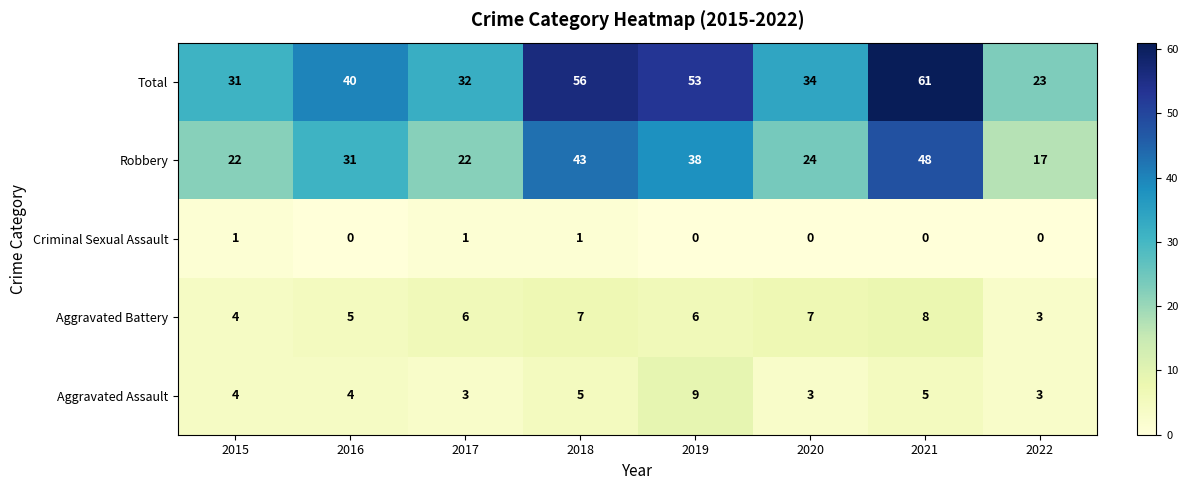

What value does the Aggravated Battery series have at 2015?

4